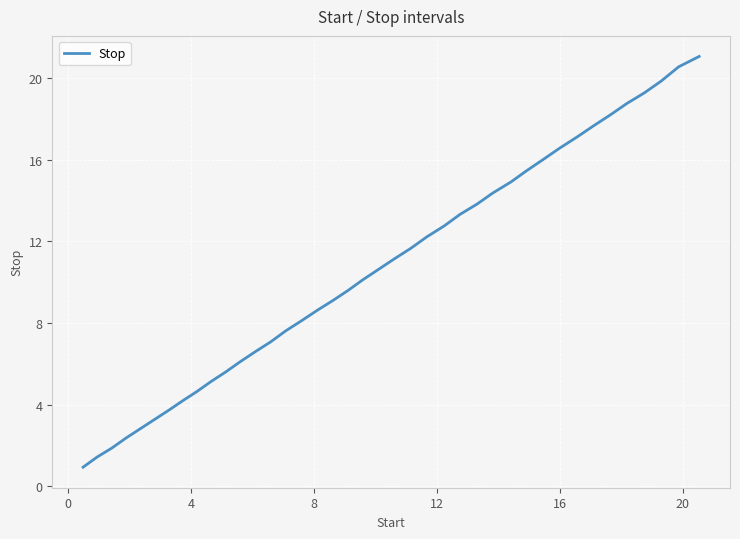

What is the sum of all values?

423.9